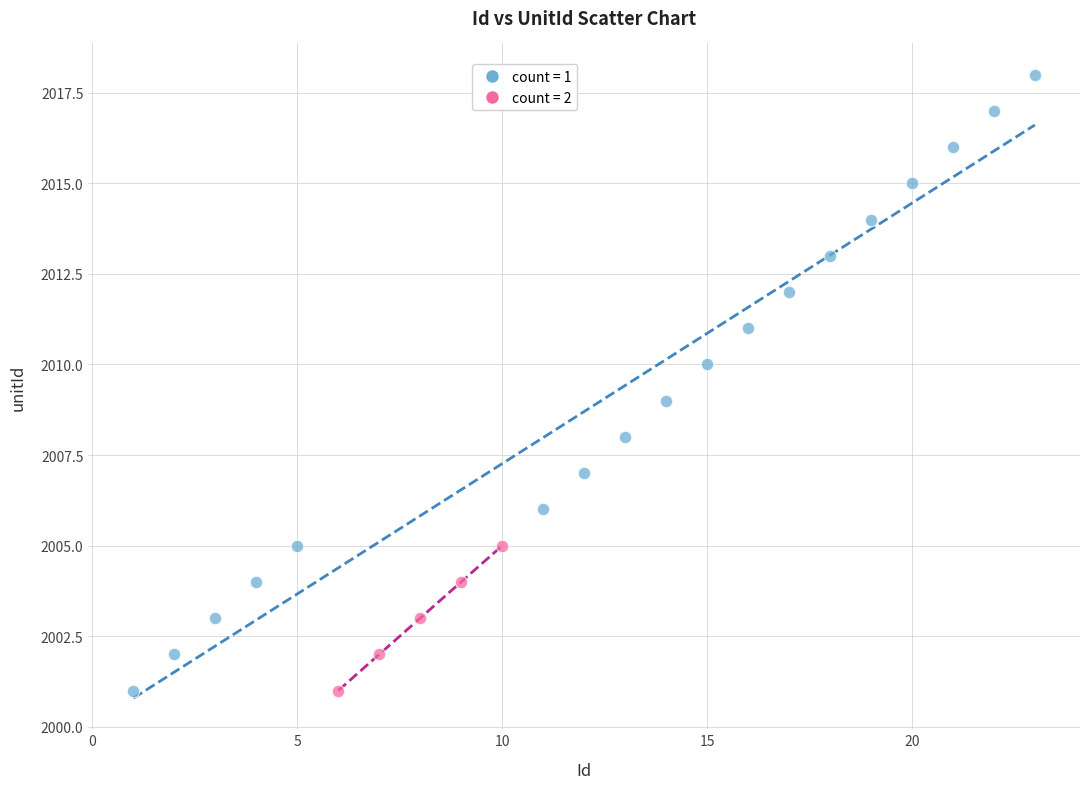

Which series reaches the maximum Y coordinate?

count = 1